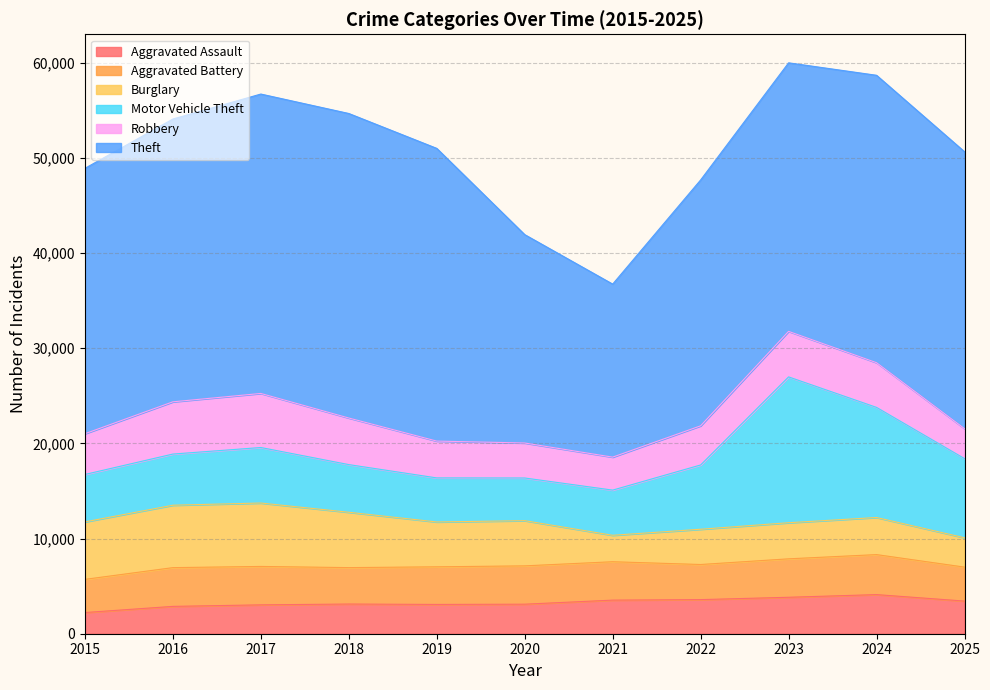

Reading left to right, what are all the values shown in this chart?

Aggravated Assault: 2226	2873	3034	3120	3078	3104	3531	3584	3831	4111	3431
Aggravated Battery: 3486	4073	4037	3828	3954	4028	4035	3690	4040	4204	3569
Burglary: 6040	6559	6665	5817	4714	4750	2779	3706	3794	3900	3084
Motor Vehicle Theft: 4985	5377	5834	5009	4630	4485	4748	6755	15327	11571	8322
Robbery: 4281	5489	5682	4896	3869	3677	3466	4115	4784	4697	3145
Theft: 27890	29722	31465	32004	30763	21900	18184	25839	28222	30206	29105